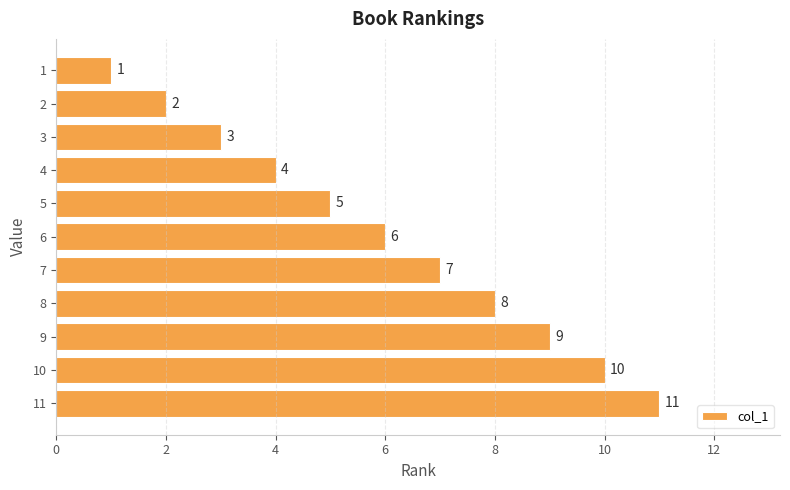

List the labels in order of value, smallest first.

1, 2, 3, 4, 5, 6, 7, 8, 9, 10, 11